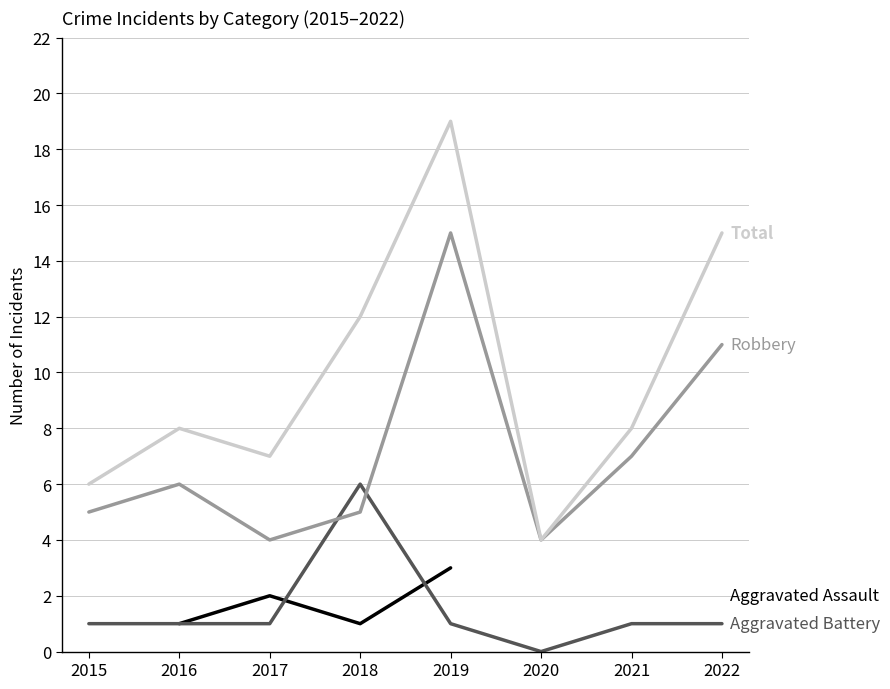

In Aggravated Assault, how many points are lower than both neighbors (excluding endpoints)?

1